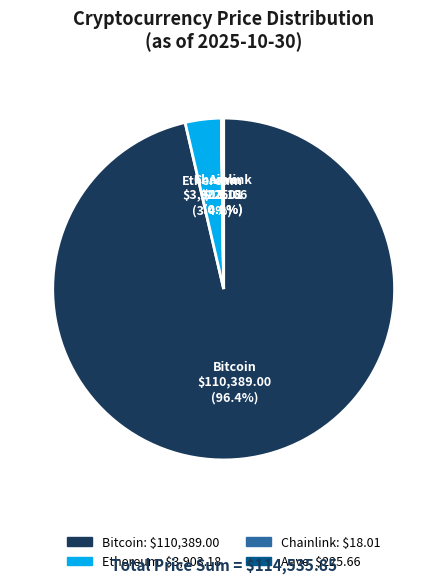

Is there a majority slice in this chart?

Yes